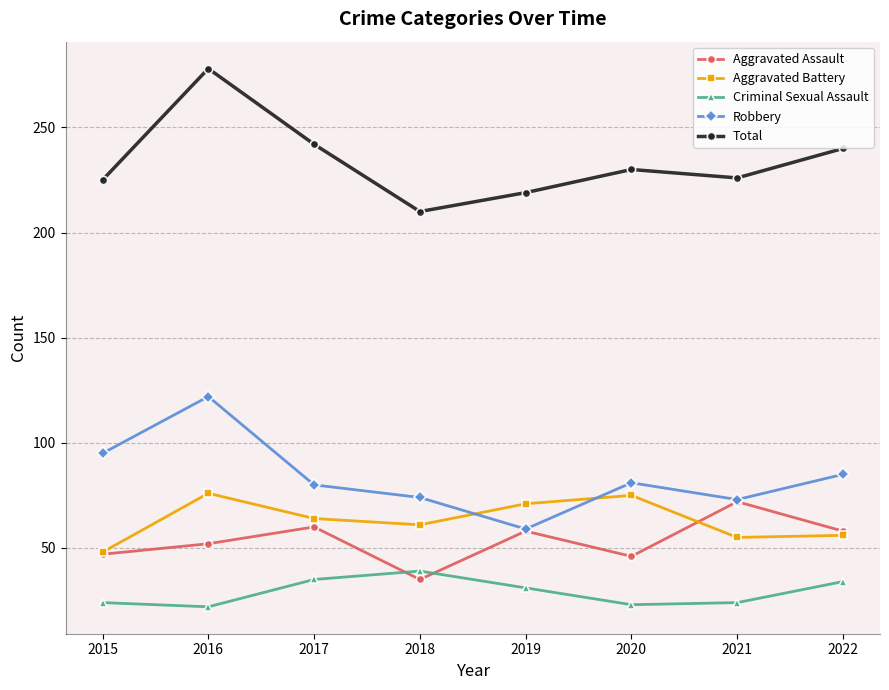

At which label does Aggravated Battery reach its minimum?

2015